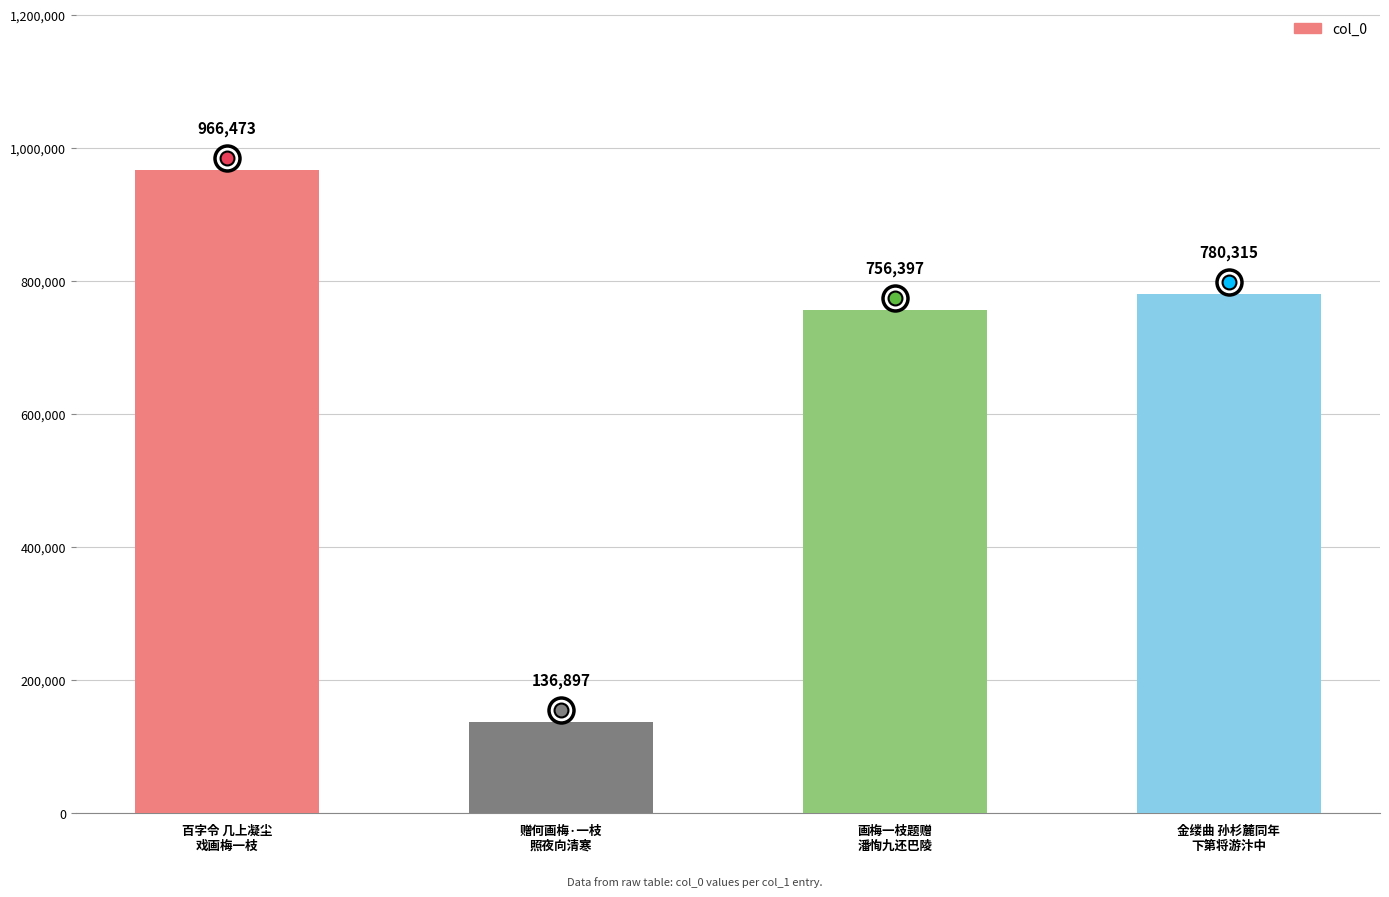

At which label does the data first exceed 780315?

百字令 几上凝尘
戏画梅一枝